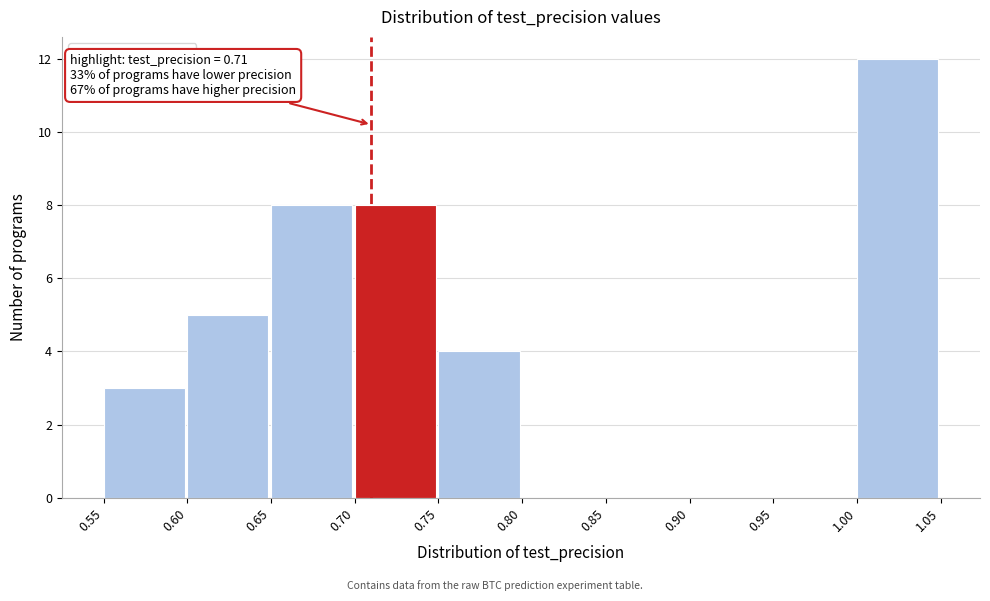

Which range on the x-axis has the tallest bar?

1.00 to 1.05